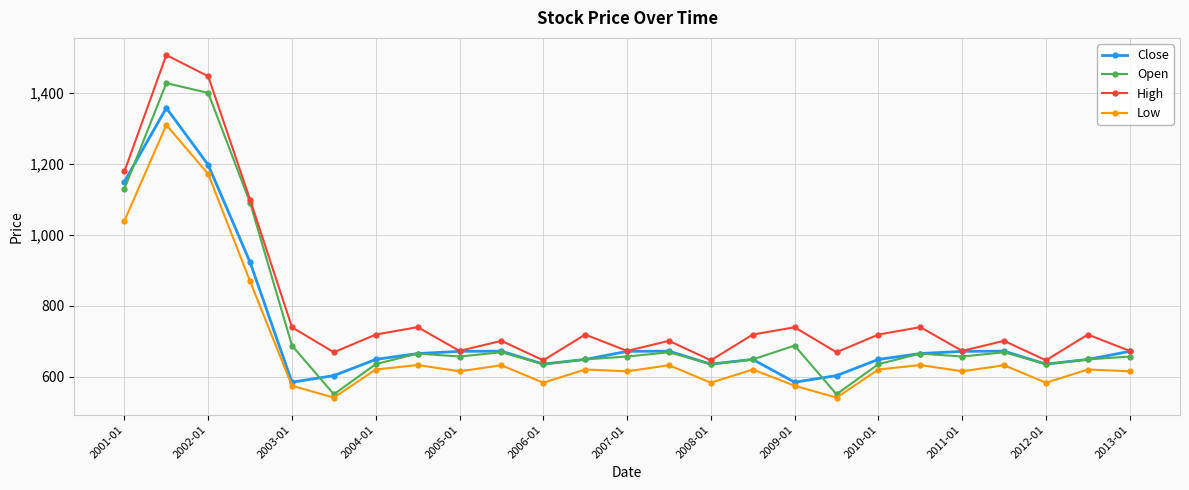

True or false: High has more than 0 interior local peaks.

True